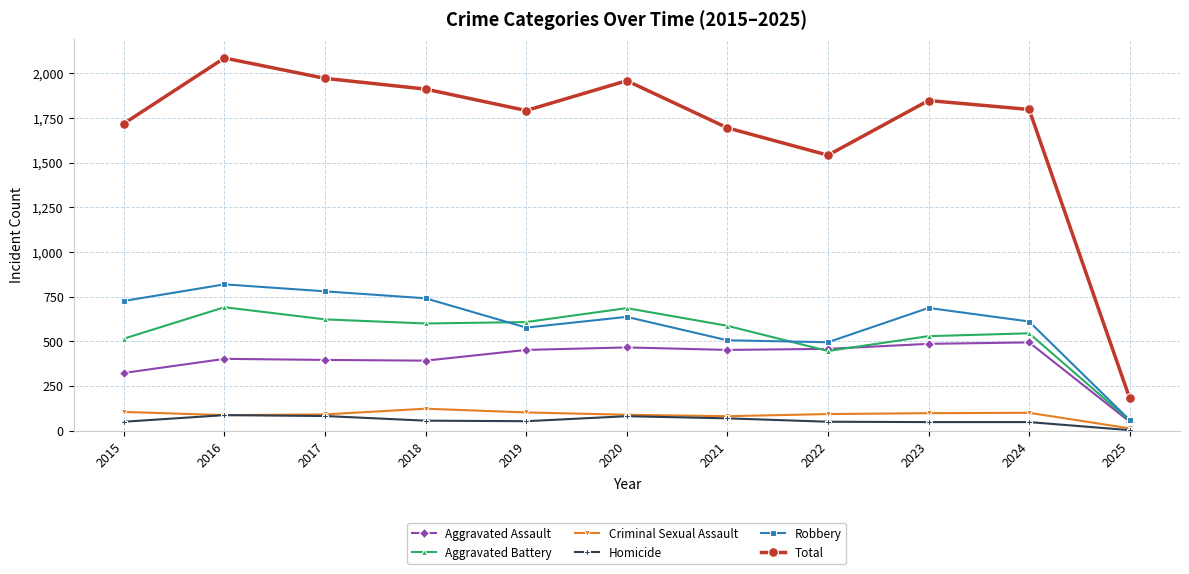

Between 2015 and 2025, which series saw the biggest shift?

Total